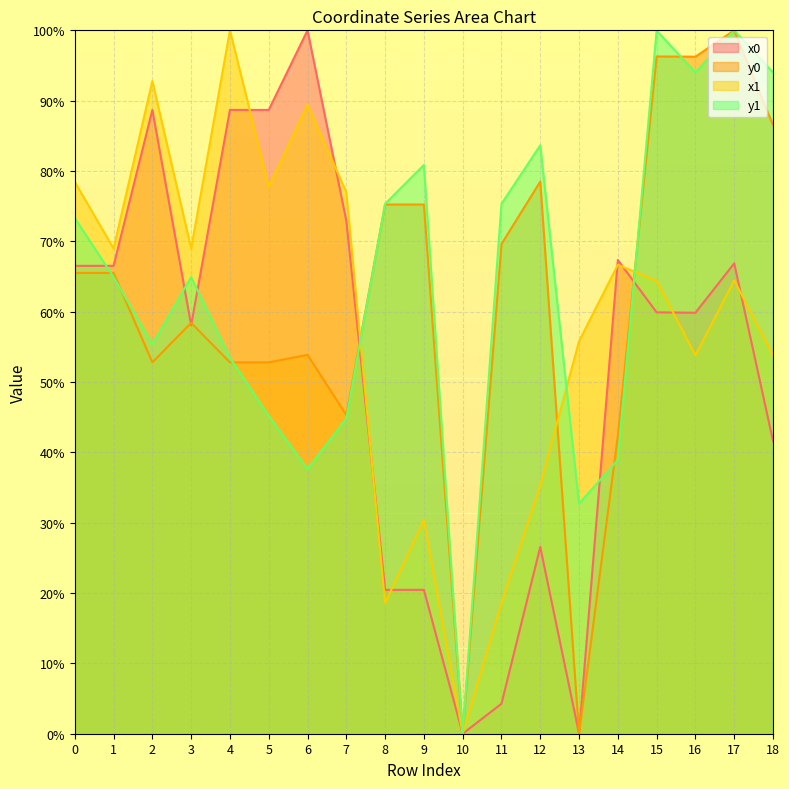

How many interior local valleys does the y0 series have?

5